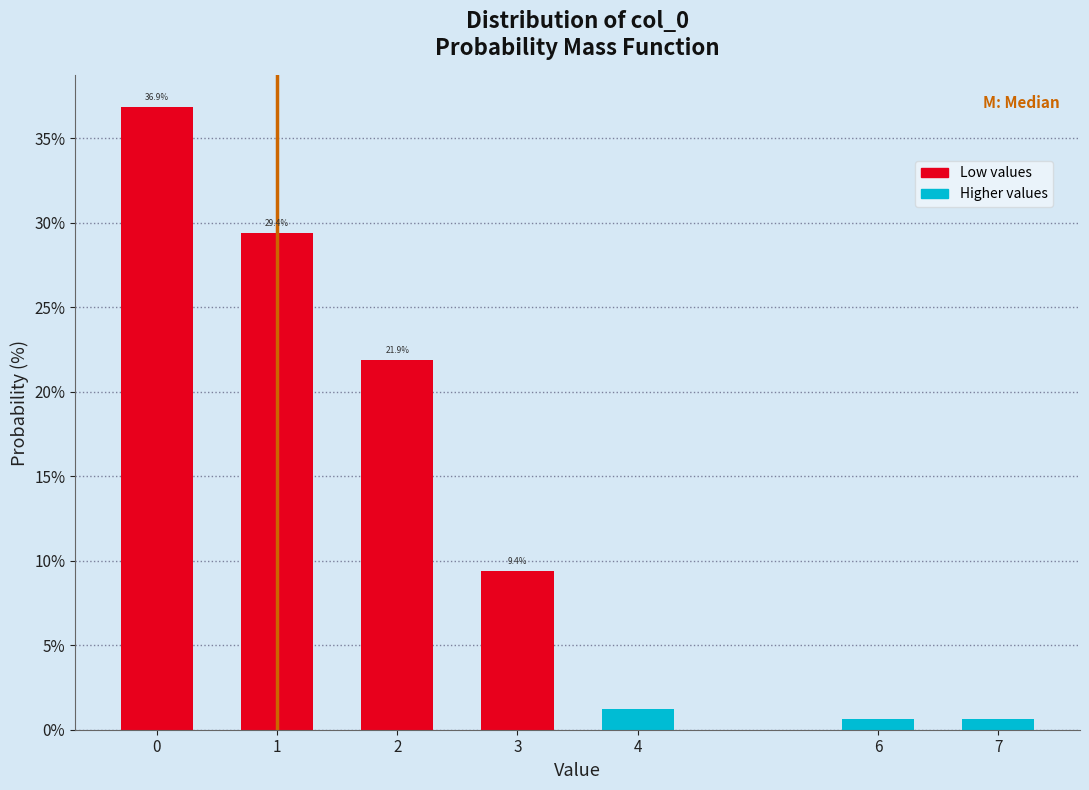

What is the value of the 3rd bar from the left?

21.9